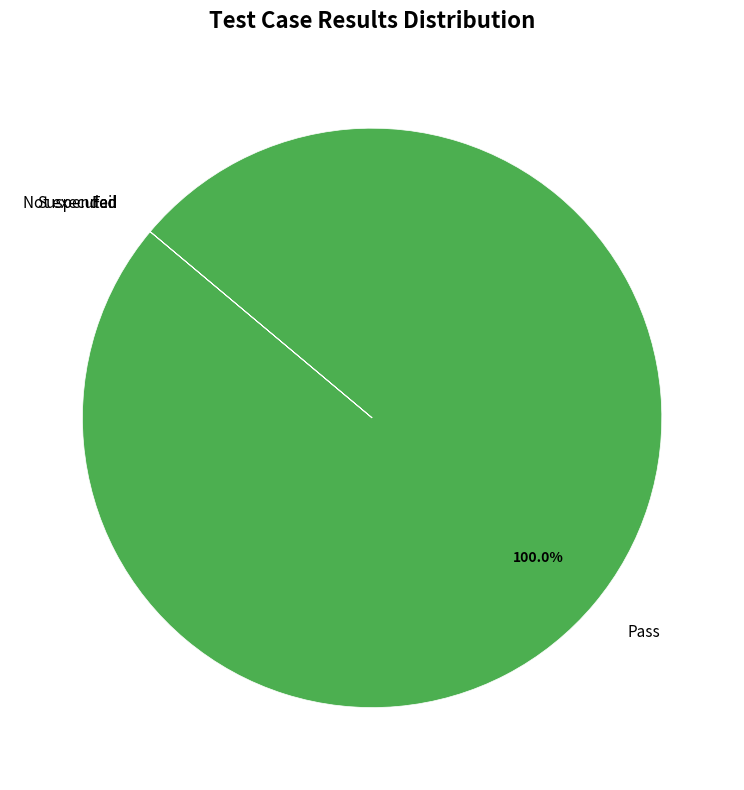

Which category has the biggest portion of the pie?

Pass